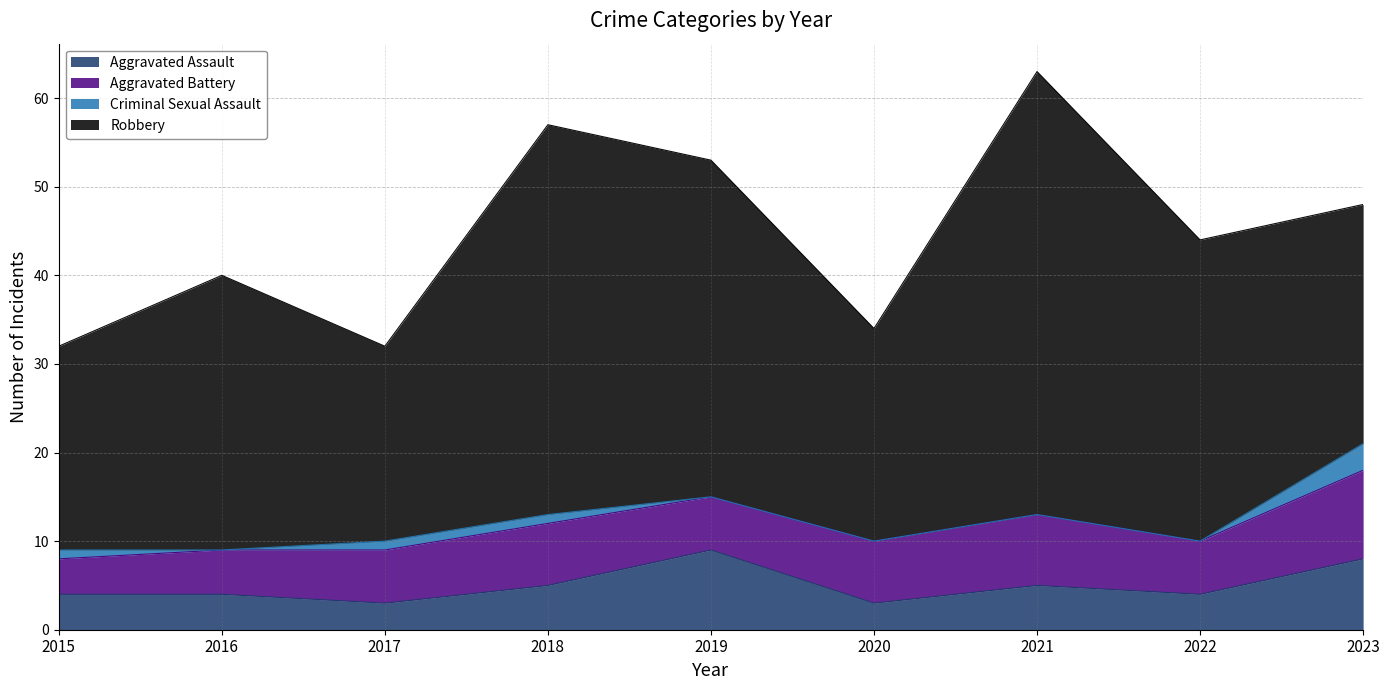

Reading left to right, transcribe all the data shown in this chart.

Aggravated Assault: 2015=4	2016=4	2017=3	2018=5	2019=9	2020=3	2021=5	2022=4	2023=8
Aggravated Battery: 2015=4	2016=5	2017=6	2018=7	2019=6	2020=7	2021=8	2022=6	2023=10
Criminal Sexual Assault: 2015=1	2016=0	2017=1	2018=1	2019=0	2020=0	2021=0	2022=0	2023=3
Robbery: 2015=23	2016=31	2017=22	2018=44	2019=38	2020=24	2021=50	2022=34	2023=27